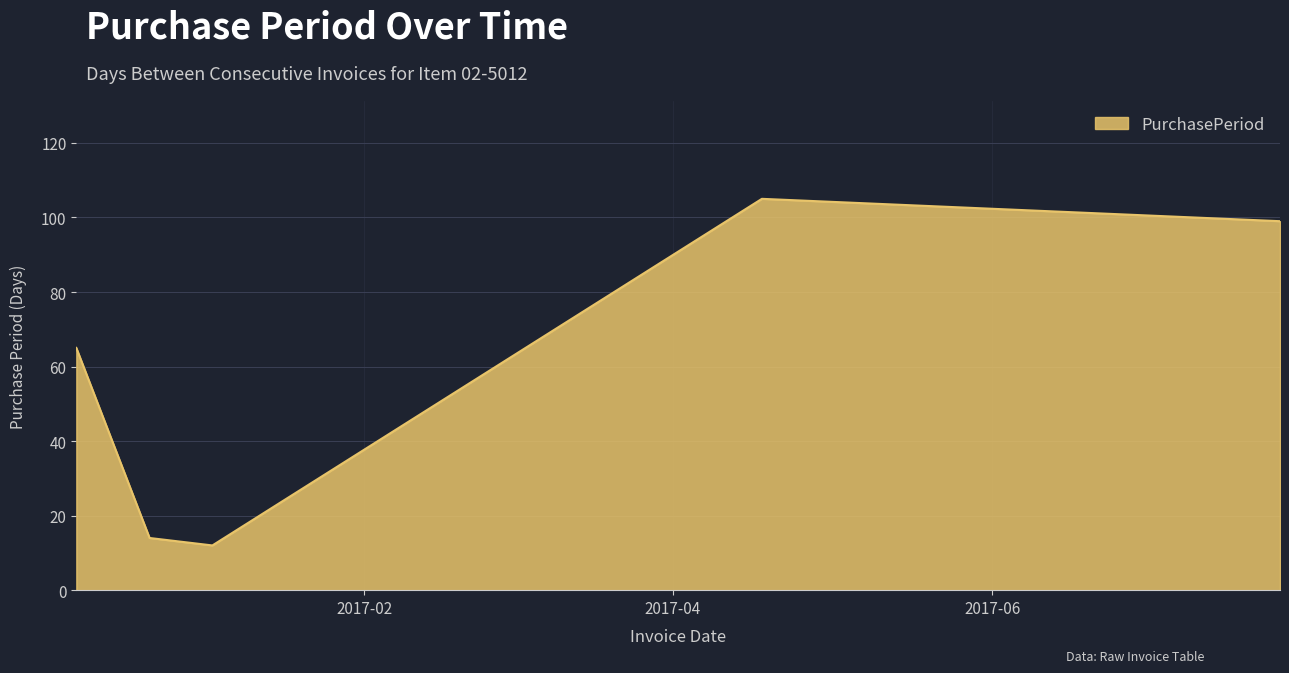

True or false: there are more than 1 points higher than both neighbors.

False